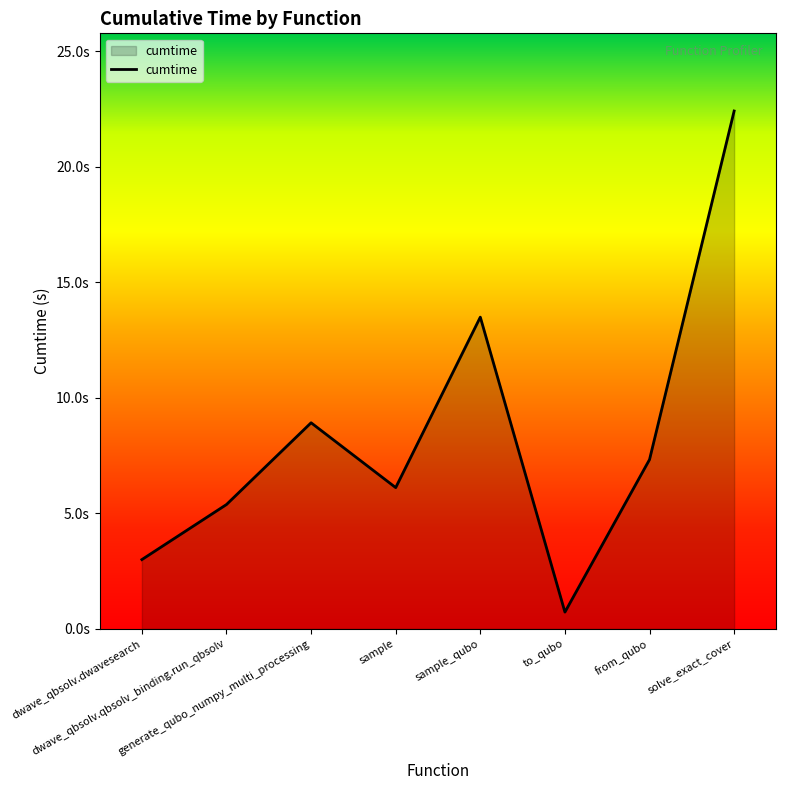

List the labels in order of value, smallest first.

to_qubo, dwave_qbsolv.dwavesearch, dwave_qbsolv.qbsolv_binding.run_qbsolv, sample, from_qubo, generate_qubo_numpy_multi_processing, sample_qubo, solve_exact_cover